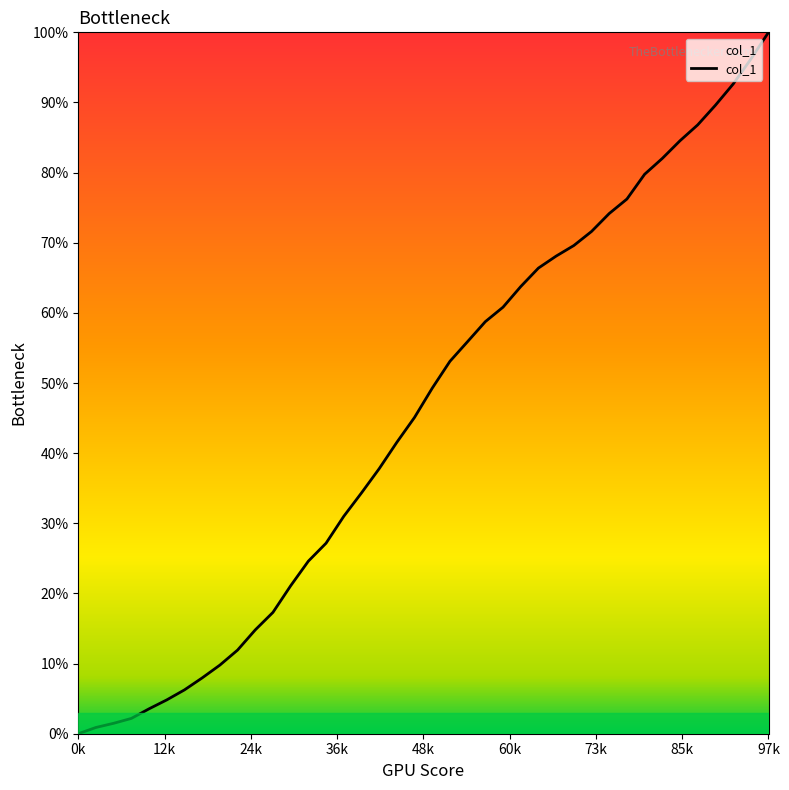

Rank the categories by value from lowest to highest.

0, 1, 2, 3, 4, 5, 6, 7, 8, 9, 10, 11, 12, 13, 14, 15, 16, 17, 18, 19, 20, 21, 22, 23, 24, 25, 26, 27, 28, 29, 30, 31, 32, 33, 34, 35, 36, 37, 38, 39